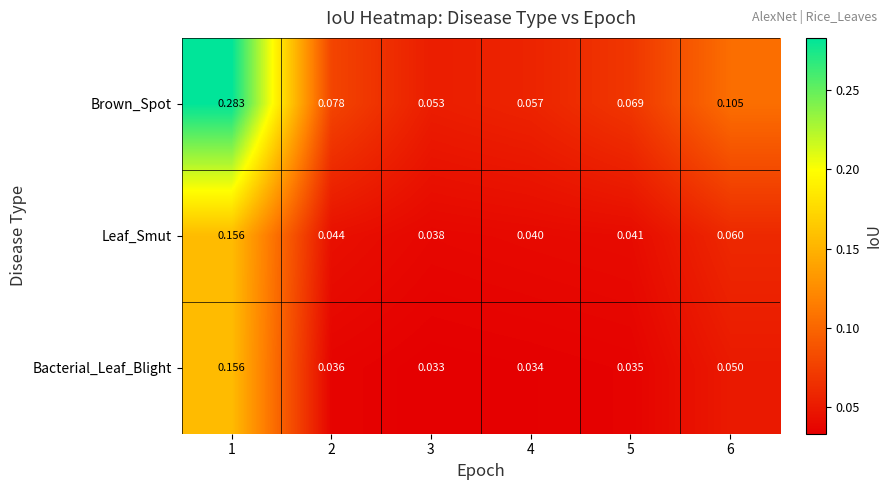

Which series changed the most between 2 and 4?

Brown_Spot